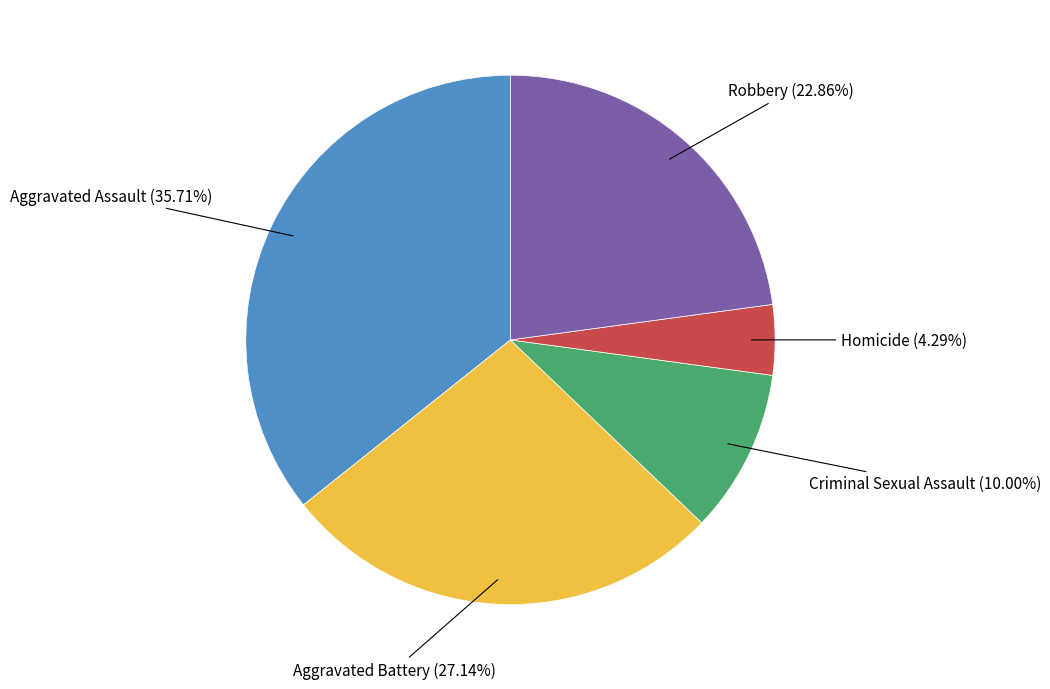

Is there any slice that represents more than half of the pie?

No